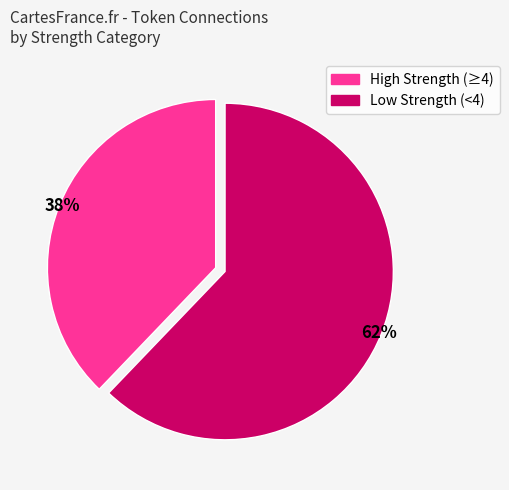

To the nearest percent, what is the average slice percentage?

50%